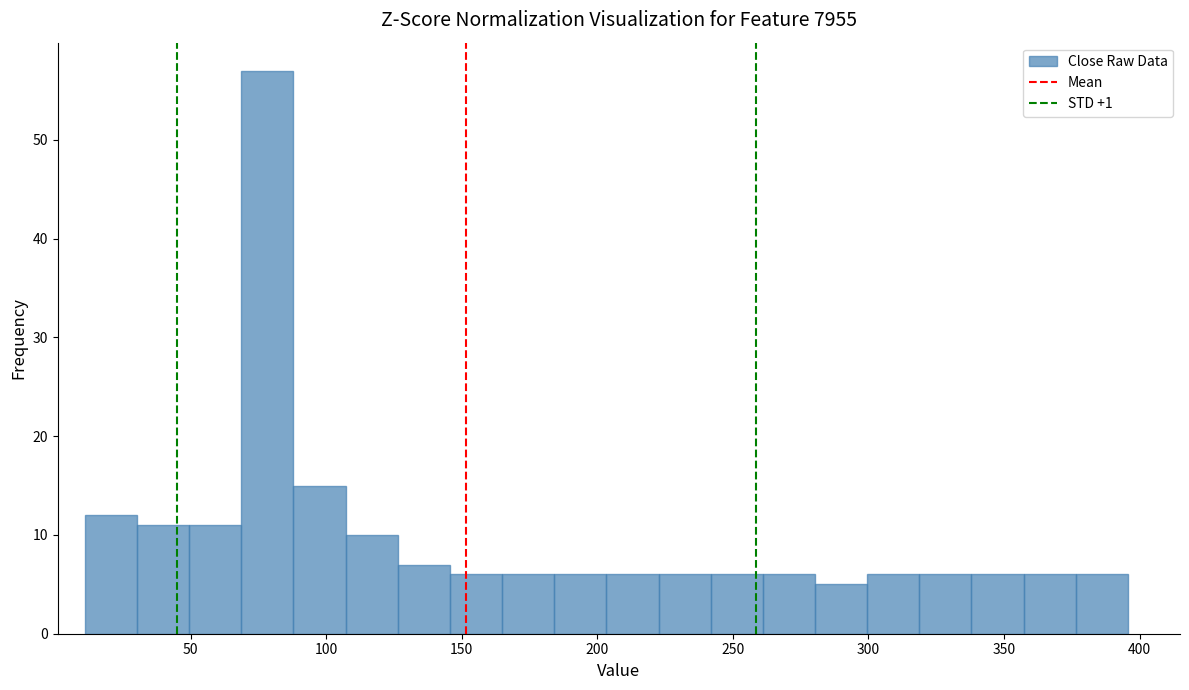

Read against the x-axis, roughly where is the centre of the tallest bar?

80